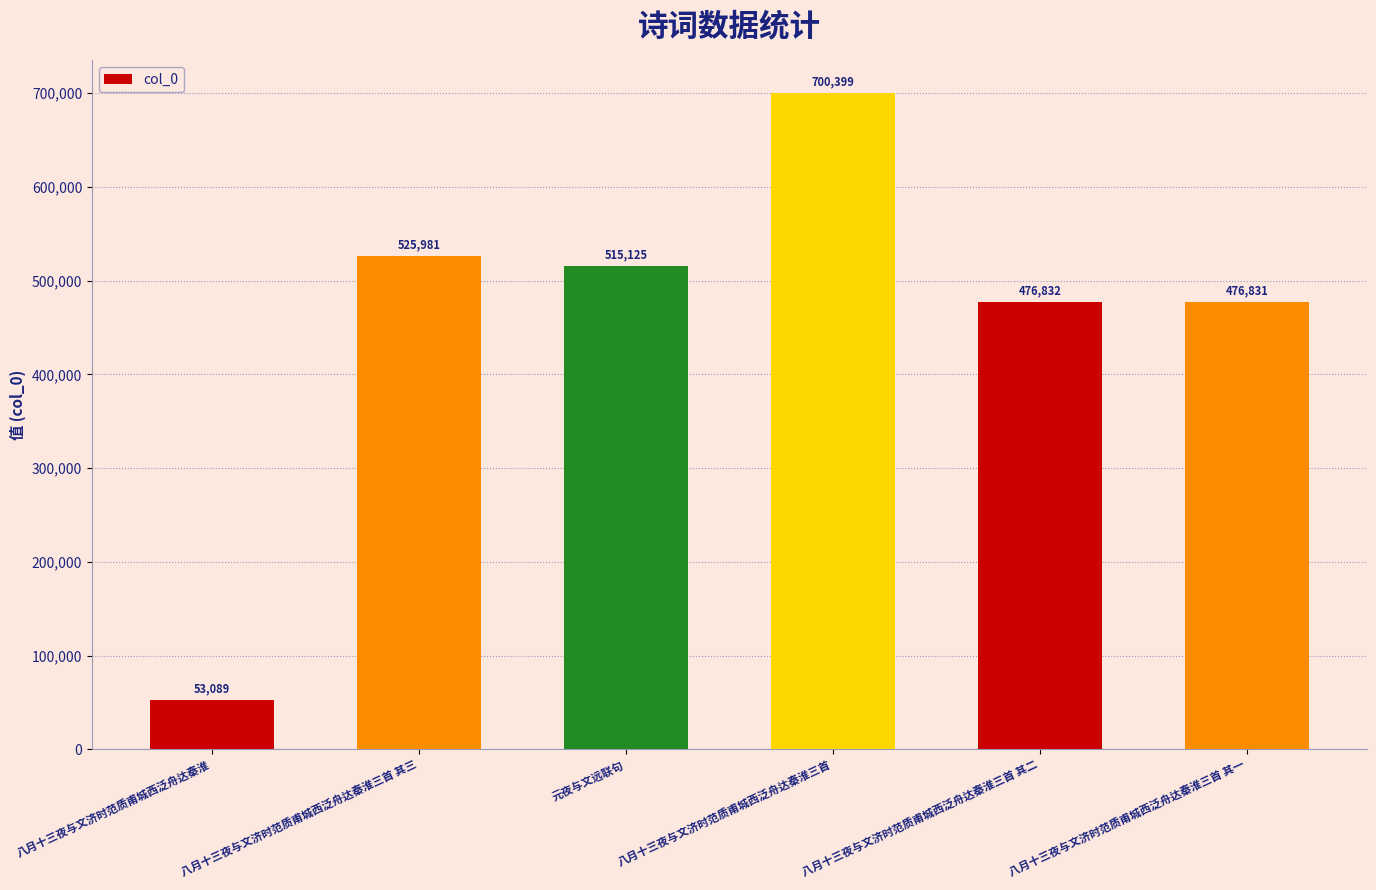

What is the difference between the values at 八月十三夜与文济时范质甫城西泛舟达秦淮三首 其二 and 八月十三夜与文济时范质甫城西泛舟达秦淮三首 其一?

1